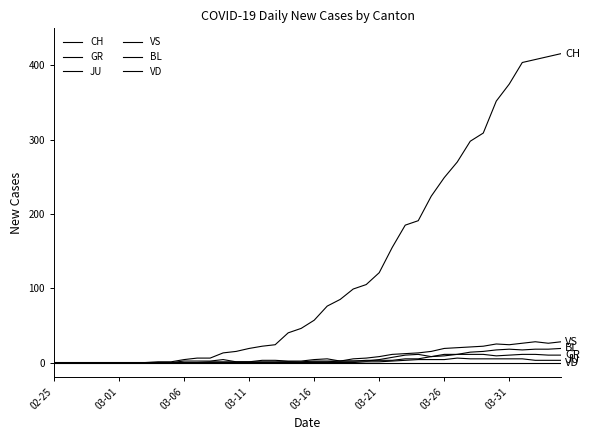

Does the chart display data point markers on the line(s)?

No